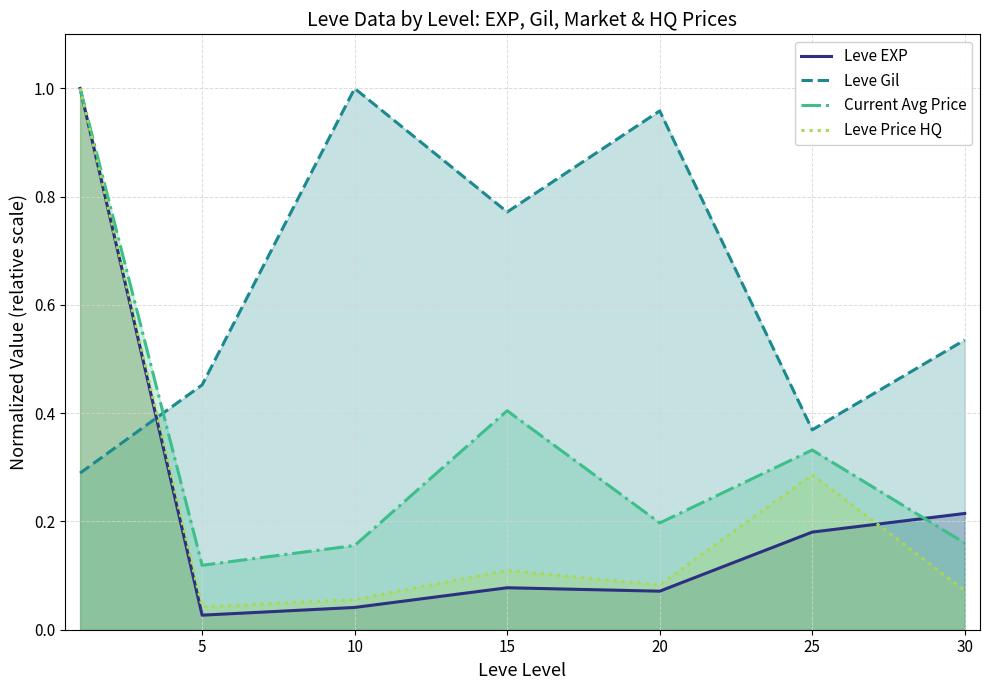

Which series has the largest range (max minus min)?

Leve EXP